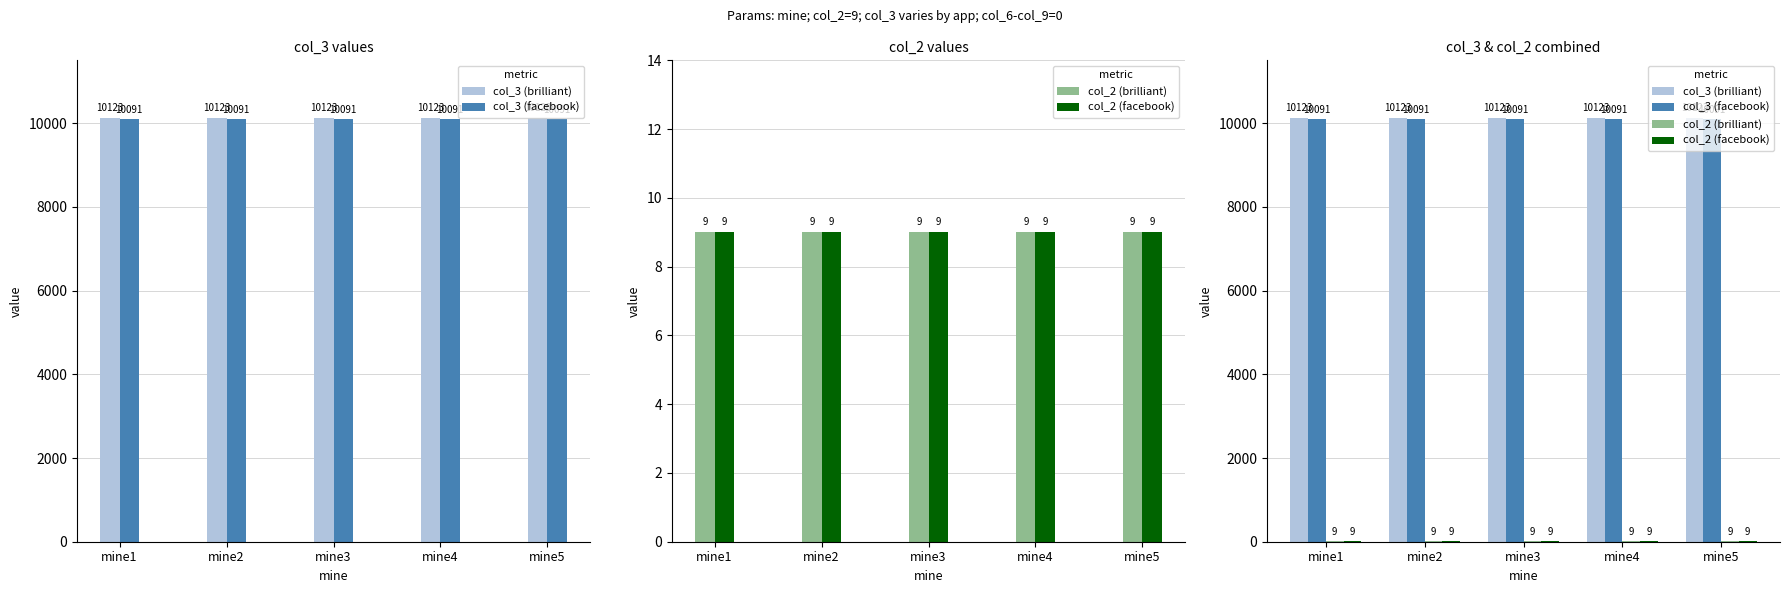

Reading left to right, what are all the values shown in this chart?

col_3 (brilliant): 10123	10123	10123	10123	10123
col_3 (facebook): 10091	10091	10091	10091	10091
col_2 (brilliant): 9	9	9	9	9
col_2 (facebook): 9	9	9	9	9